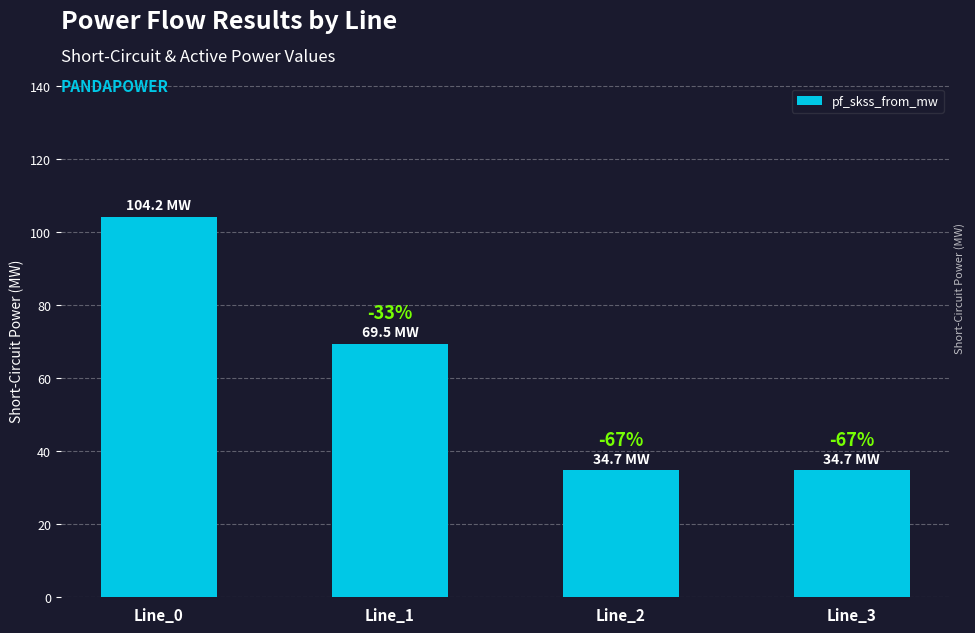

How many distinct data groups are displayed?

1